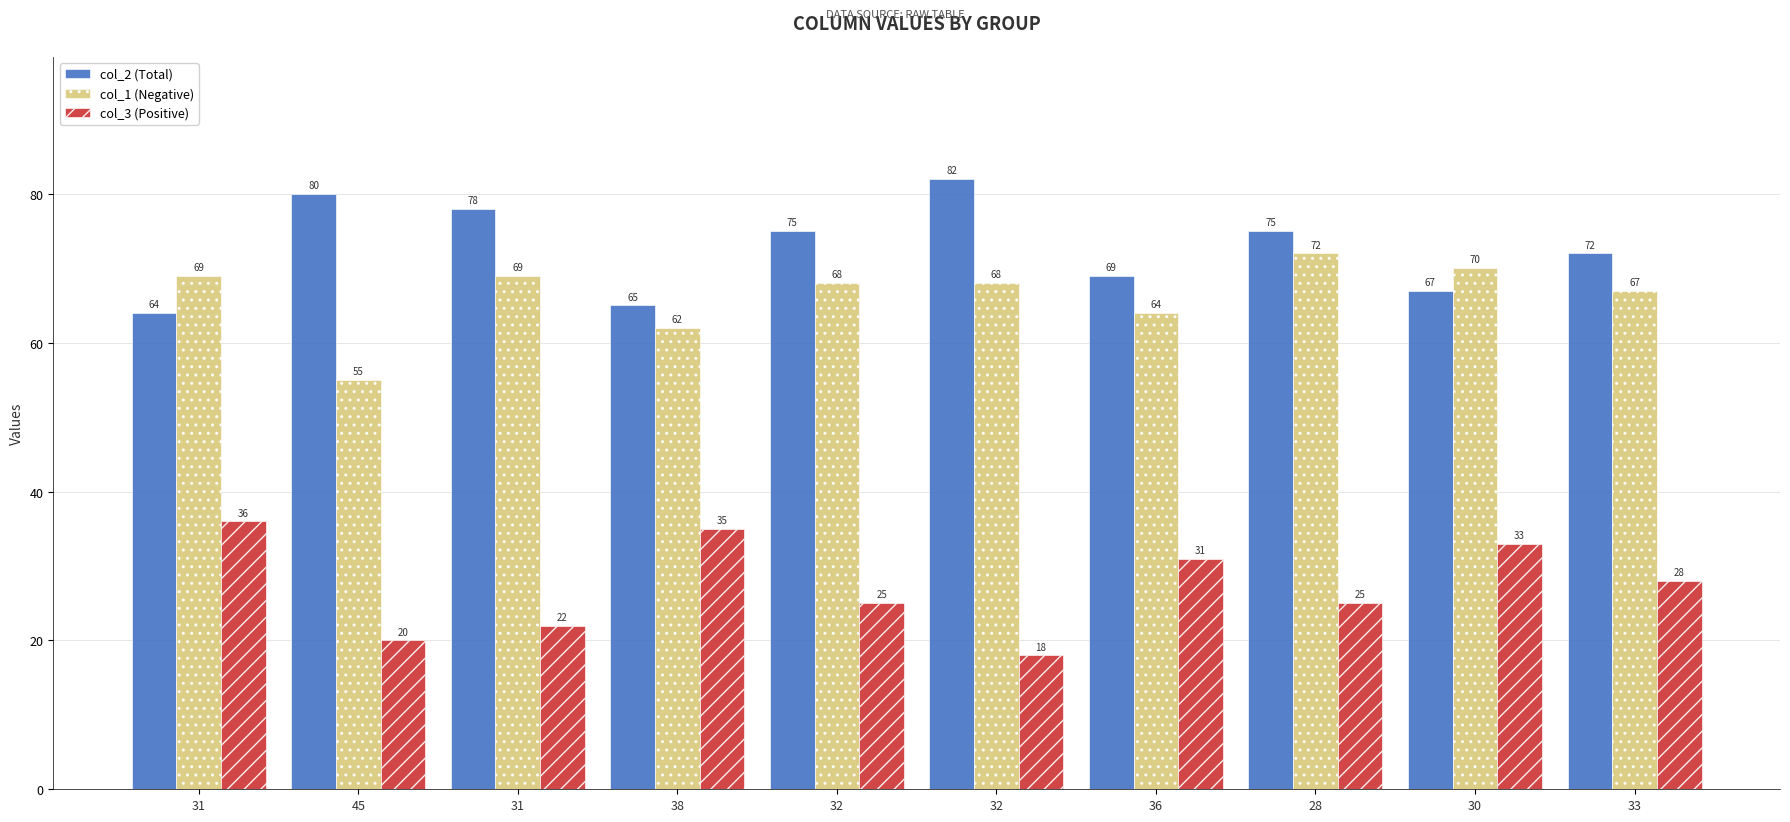

Rank the series by their maximum value, from highest to lowest.

col_2 (Total), col_1 (Negative), col_3 (Positive)